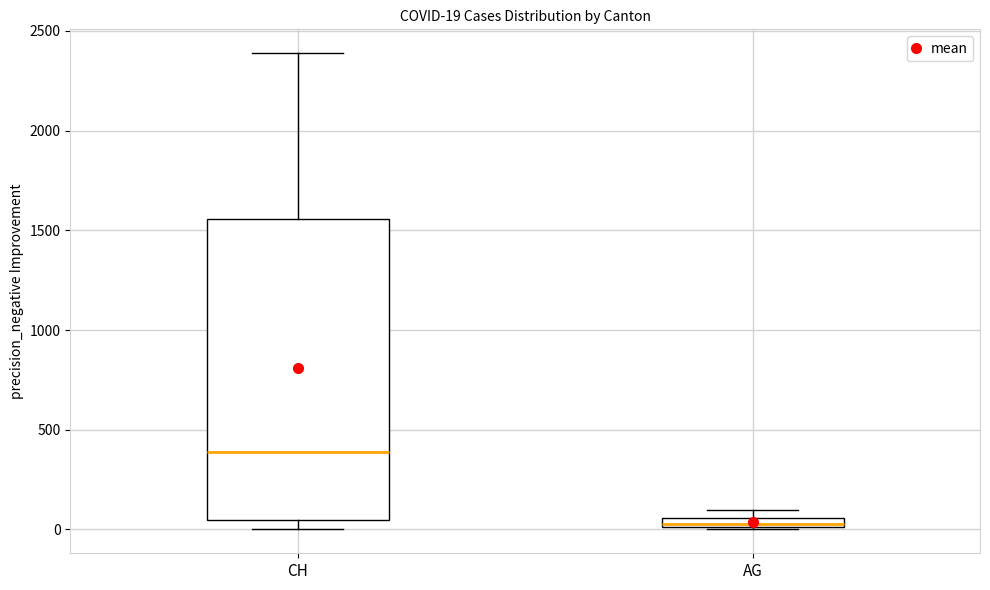

Which box has the highest median line?

CH